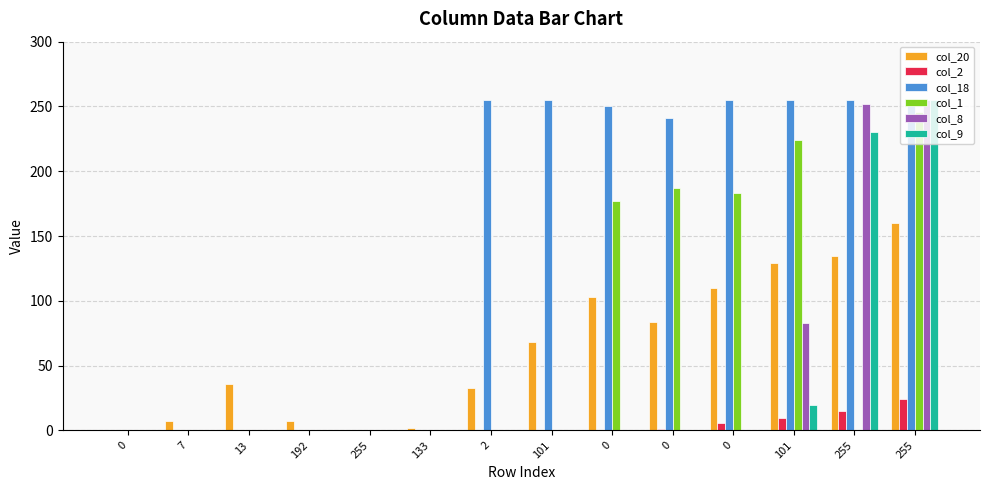

Which series changed the most between 0 and 255?

col_8